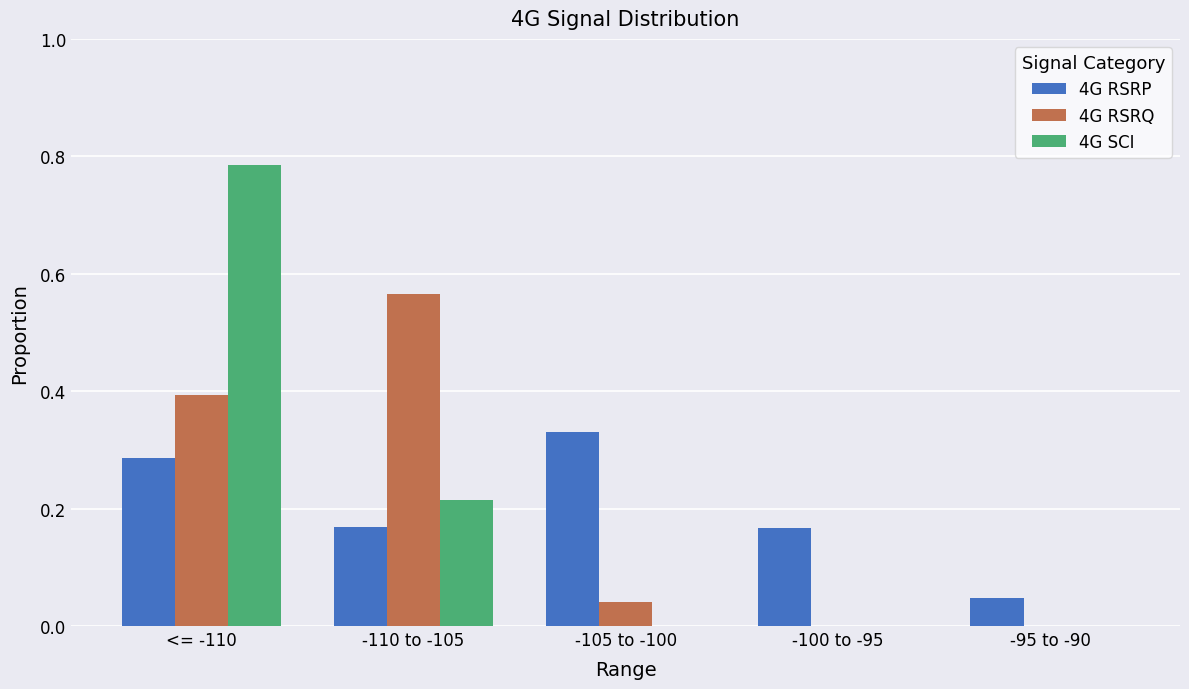

What is the sum of all 4G RSRP values?

1.0